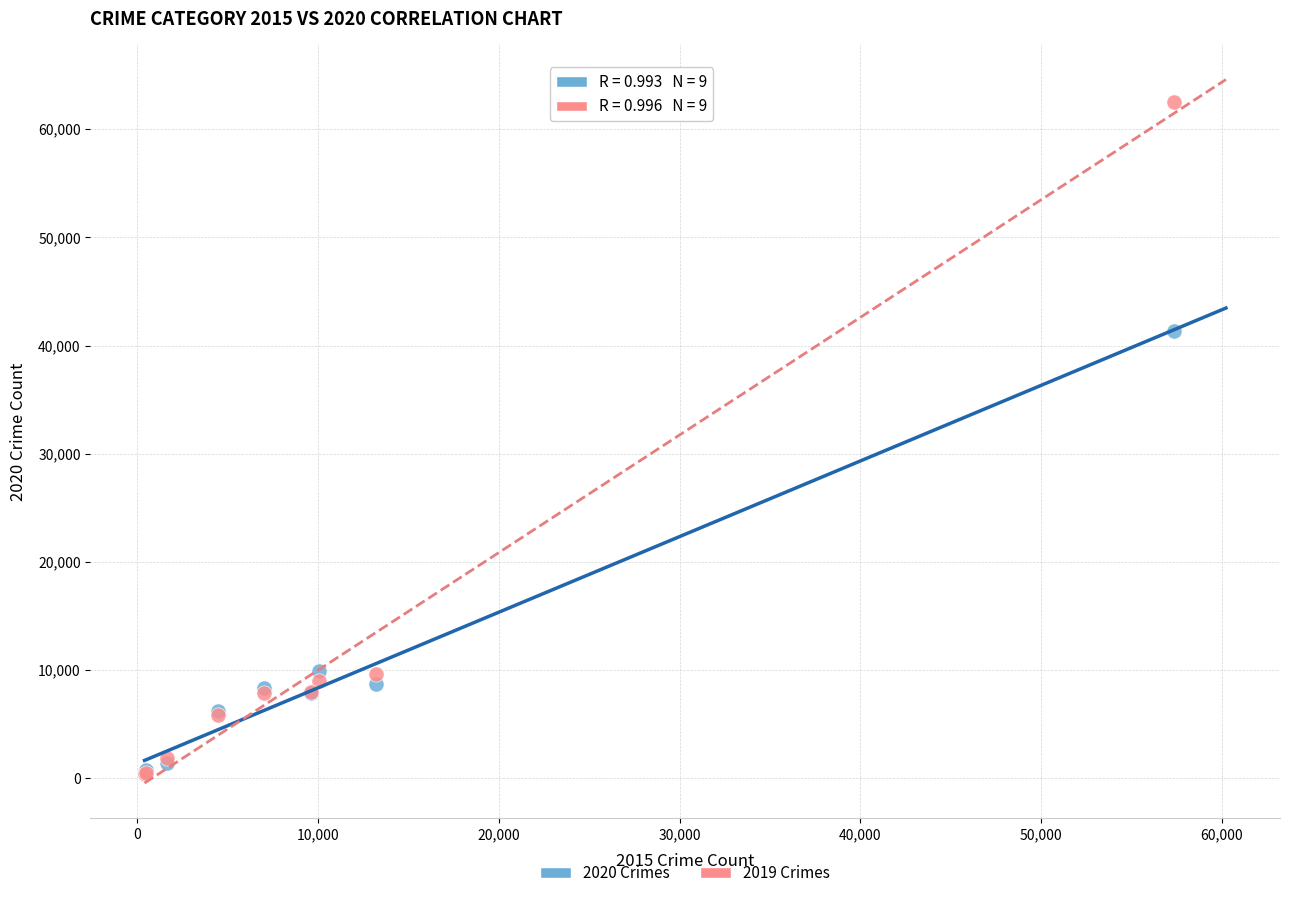

Across all series, what Y value is closest to 31433?

41318